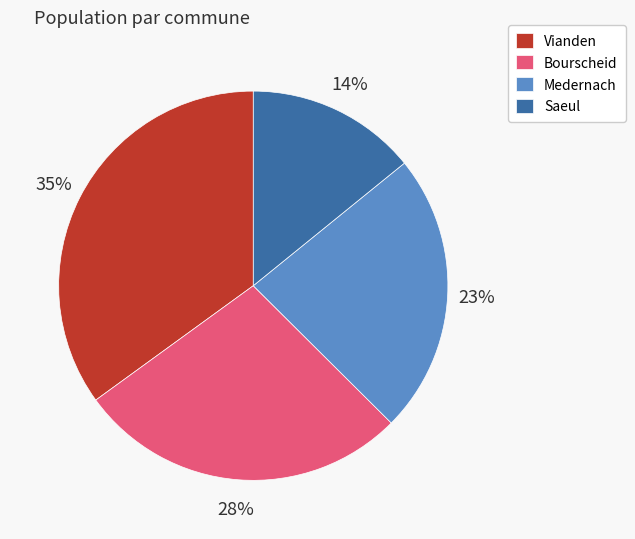

Approximately how many times larger is the value at Bourscheid compared to Vianden?

0.8